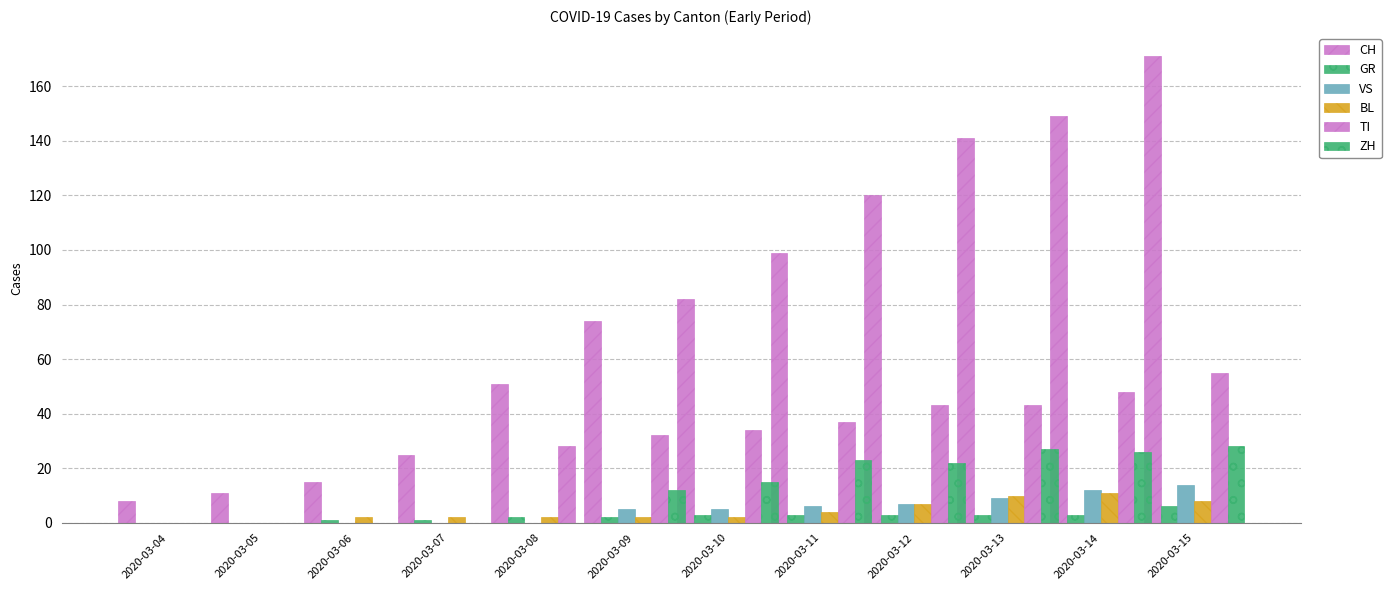

How many groups of bars are there?

12